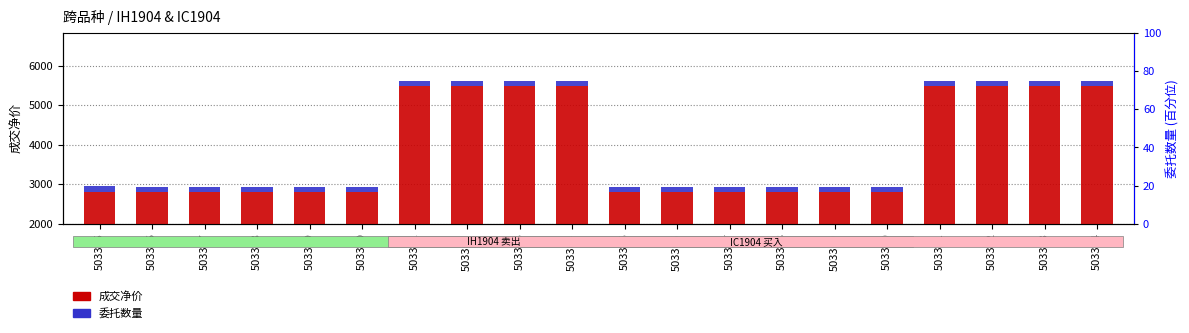

Are the bars horizontal?

No